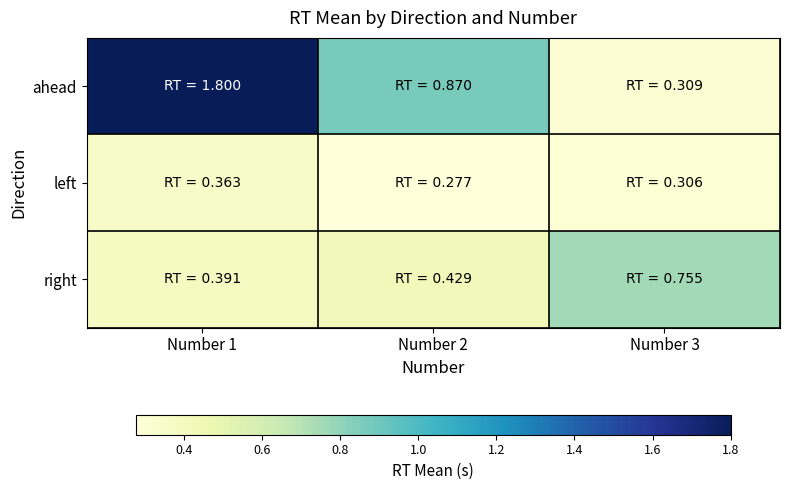

How many categories are shown in the chart?

3